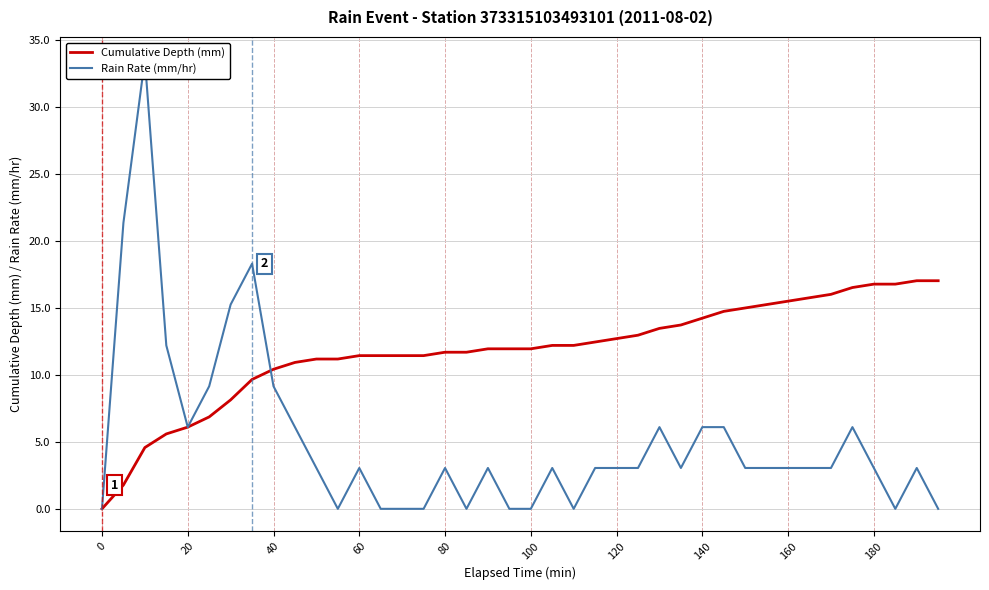

What is the highest value of the Cumulative Depth (mm) series?

17.0